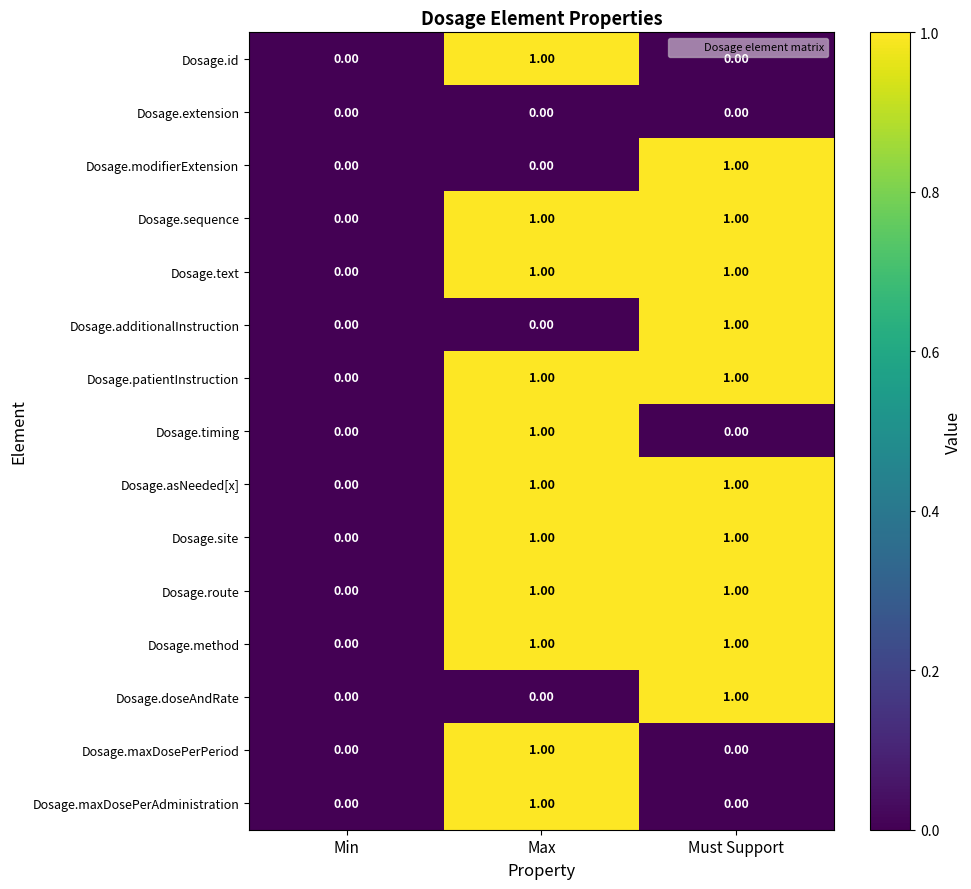

How many series are shown in this chart?

15